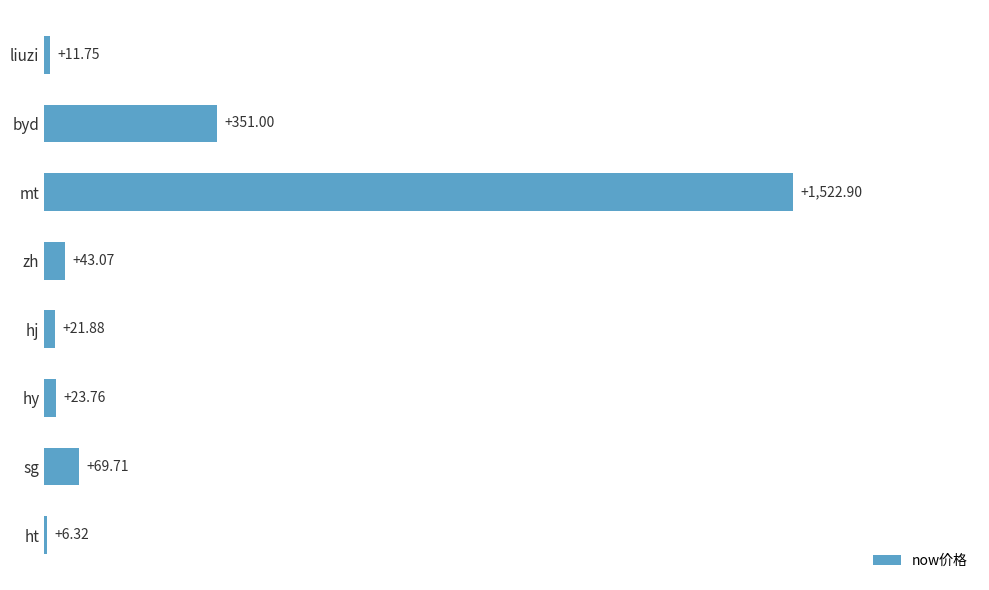

What is the difference between the maximum and minimum values?

1516.6